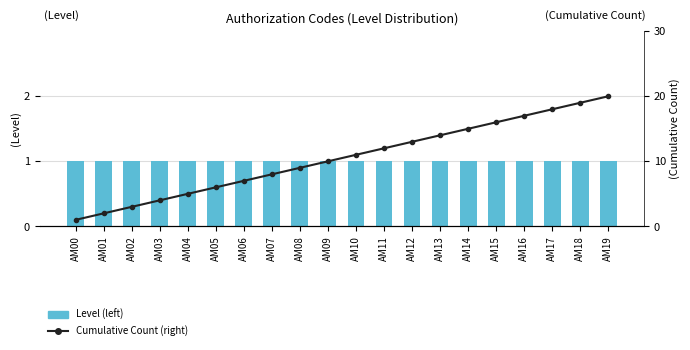

List the labels in order of Level (left) value, smallest first.

AM00, AM01, AM02, AM03, AM04, AM05, AM06, AM07, AM08, AM09, AM10, AM11, AM12, AM13, AM14, AM15, AM16, AM17, AM18, AM19